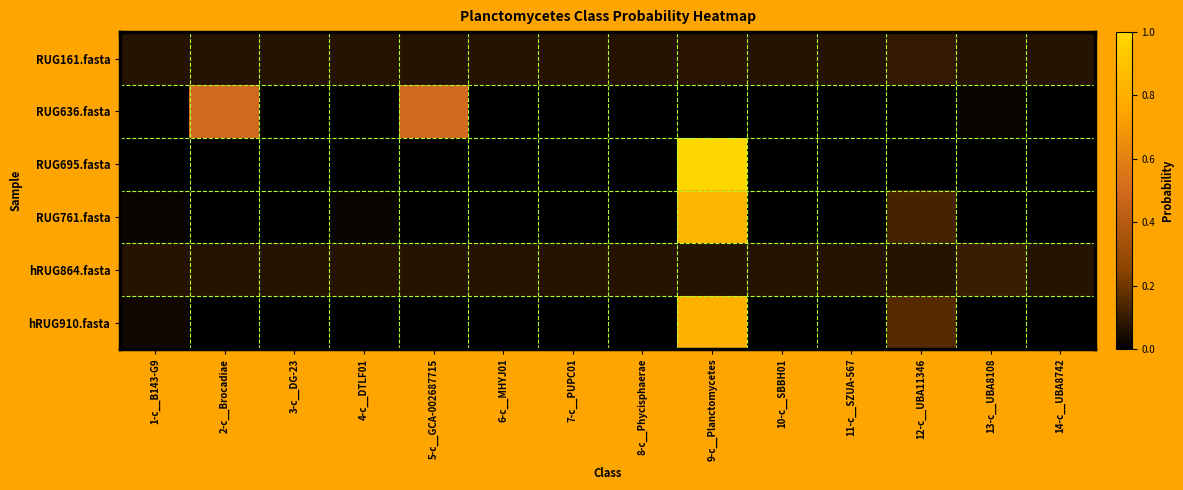

Which series has the widest spread of values?

RUG695.fasta